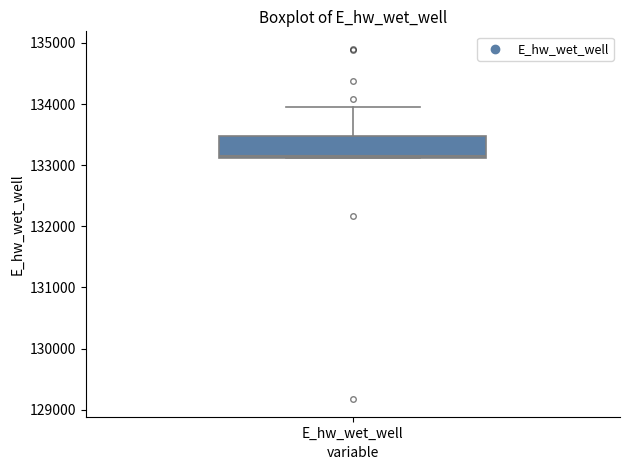

Transcribe this box plot: give where the median line is, the range the box spans, and where the two whiskers end, as read against the y-axis. The values are not printed on the chart, so give them approximately, as read against the axis.

median 133100, box 133100 to 133500, whiskers 133100 to 133900